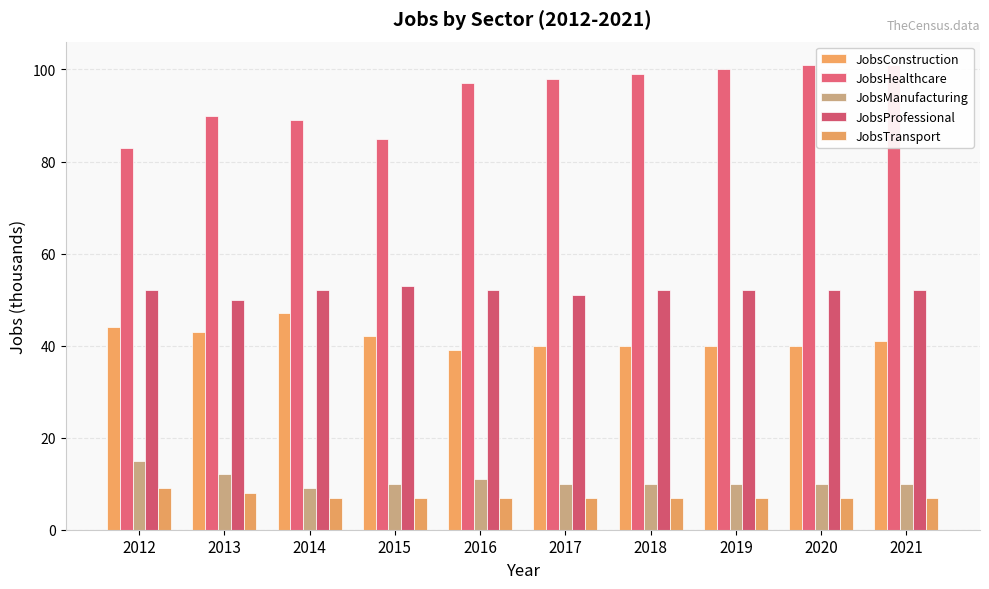

Reading left to right, list all the values displayed in this chart.

JobsConstruction: 44	43	47	42	39	40	40	40	40	41
JobsHealthcare: 83	90	89	85	97	98	99	100	101	101
JobsManufacturing: 15	12	9	10	11	10	10	10	10	10
JobsProfessional: 52	50	52	53	52	51	52	52	52	52
JobsTransport: 9	8	7	7	7	7	7	7	7	7